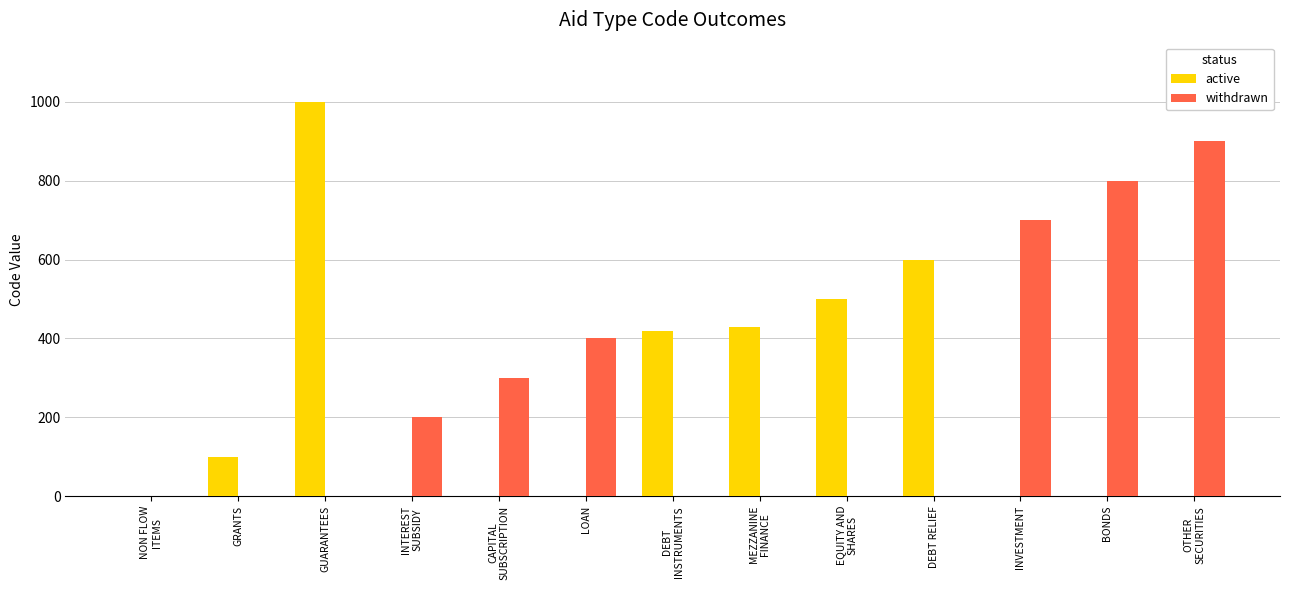

How many categories are shown in the chart?

13